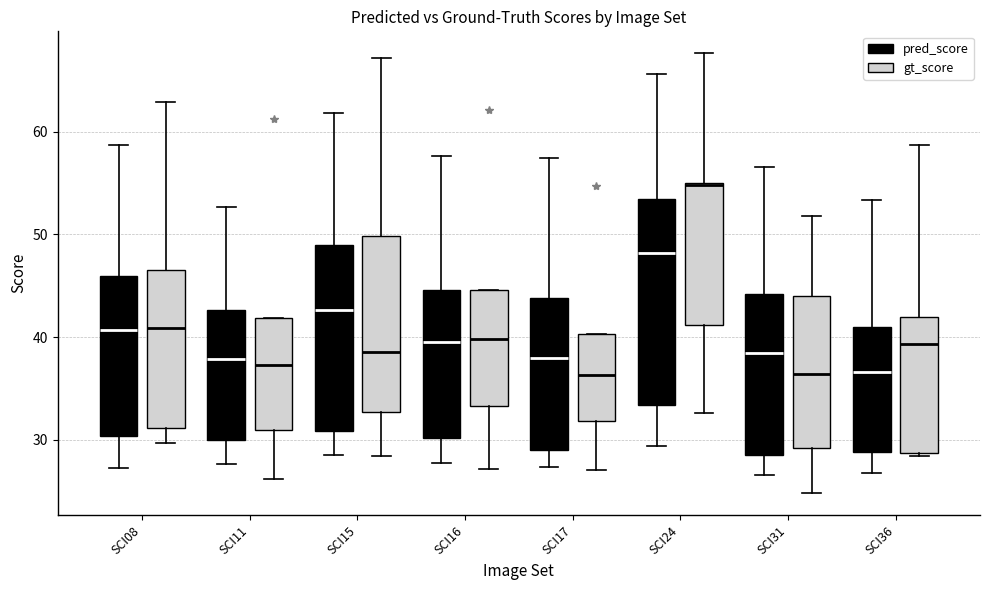

Where is the lower edge of the box for SCI31 (gt_score) on the y-axis? The values are not printed on the chart, so give them approximately, as read against the axis.

29